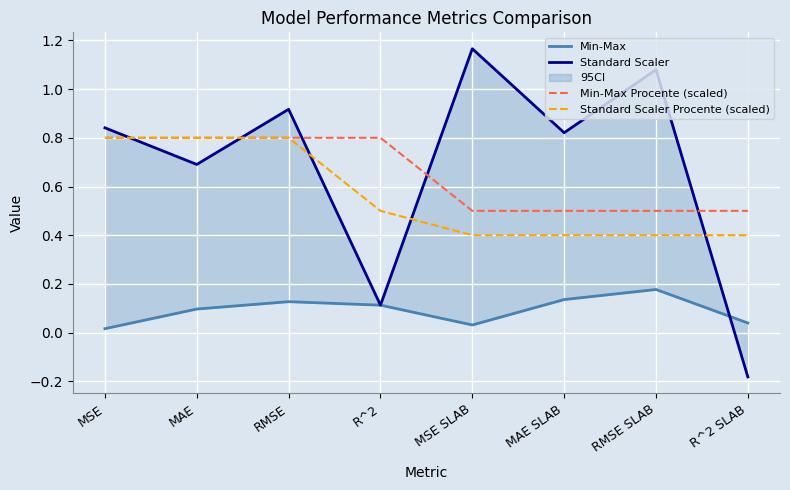

How many lines are shown in the chart?

4